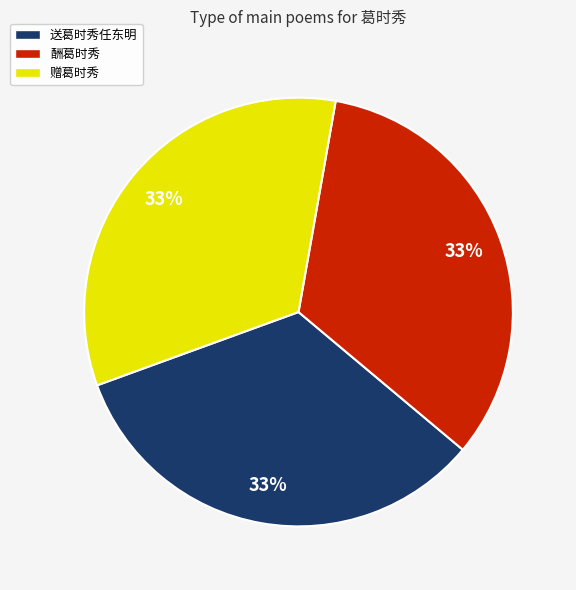

Is there a majority slice in this chart?

No